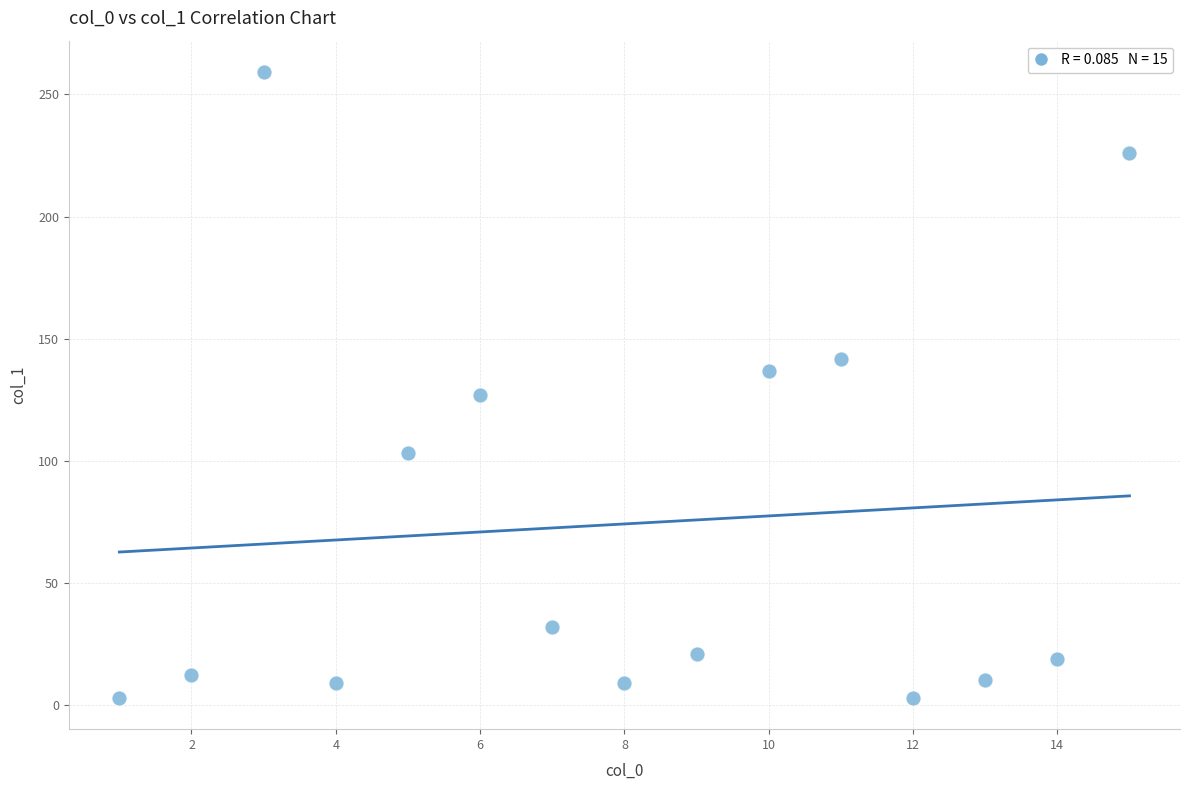

What is the range of X values (max minus min)?

14.0